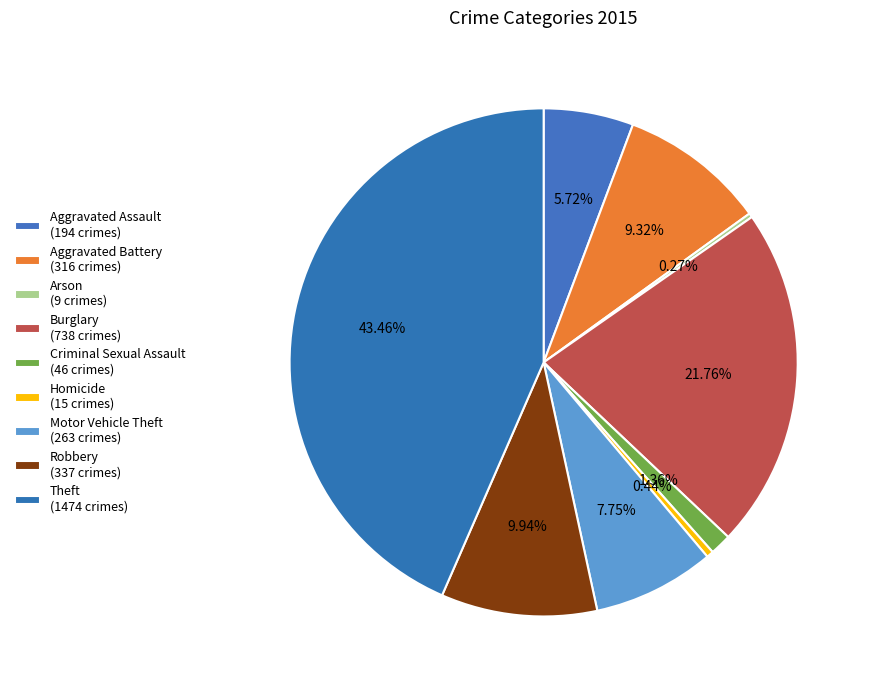

To the nearest percent, what is the difference between the largest and smallest slice percentages?

43%